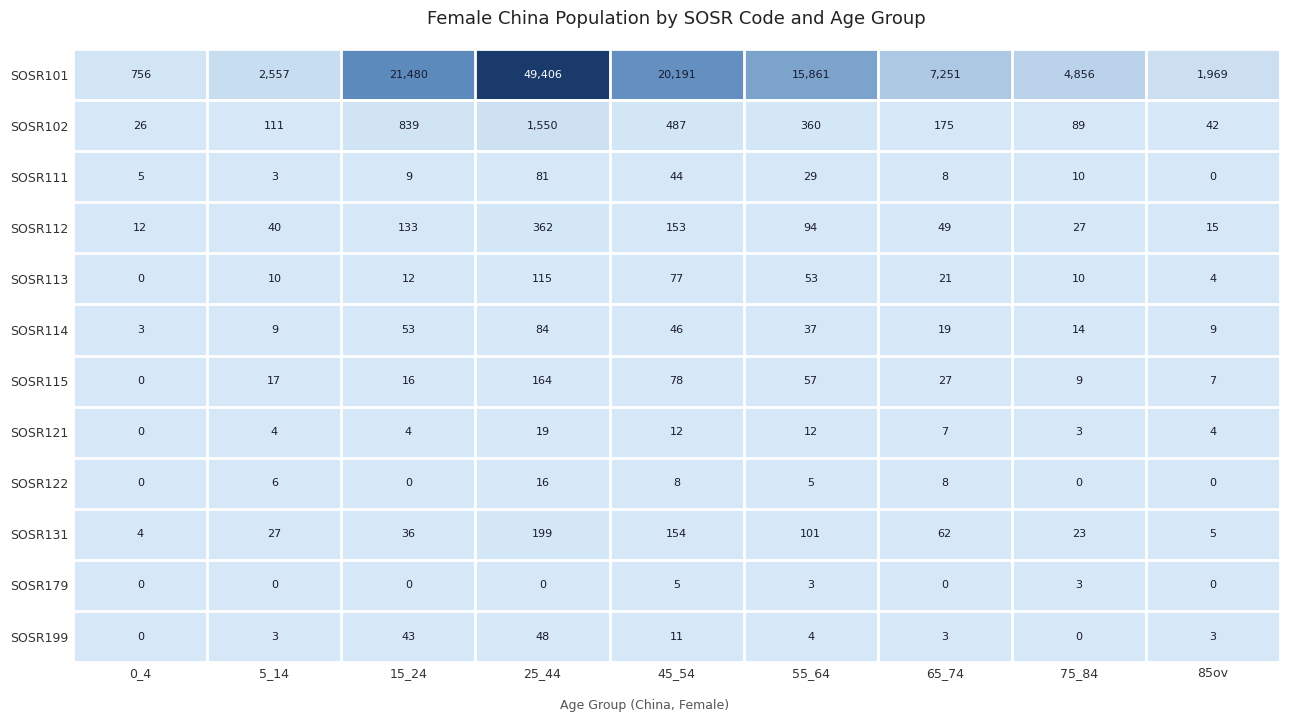

Rank the categories by SOSR115 value from lowest to highest.

0_4, 85ov, 75_84, 15_24, 5_14, 65_74, 55_64, 45_54, 25_44